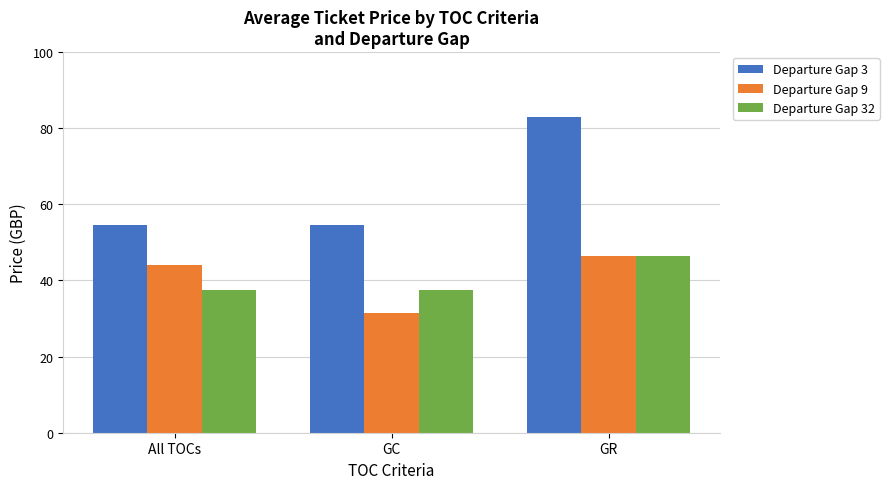

What is the minimum value for Departure Gap 3?

54.5